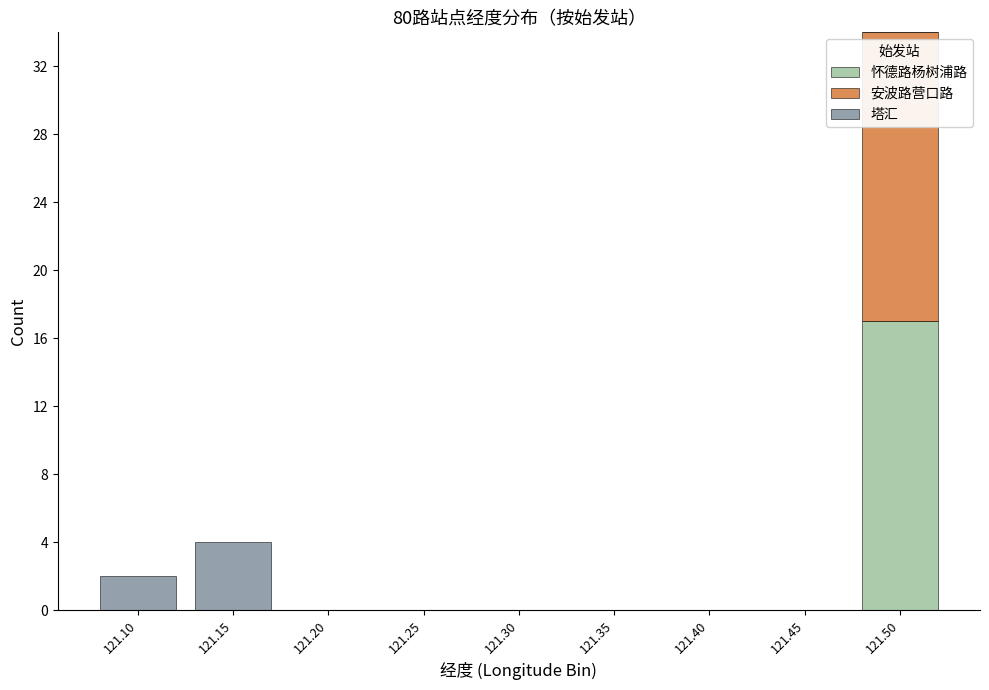

Which category has the highest value in the 怀德路杨树浦路 series?

121.50